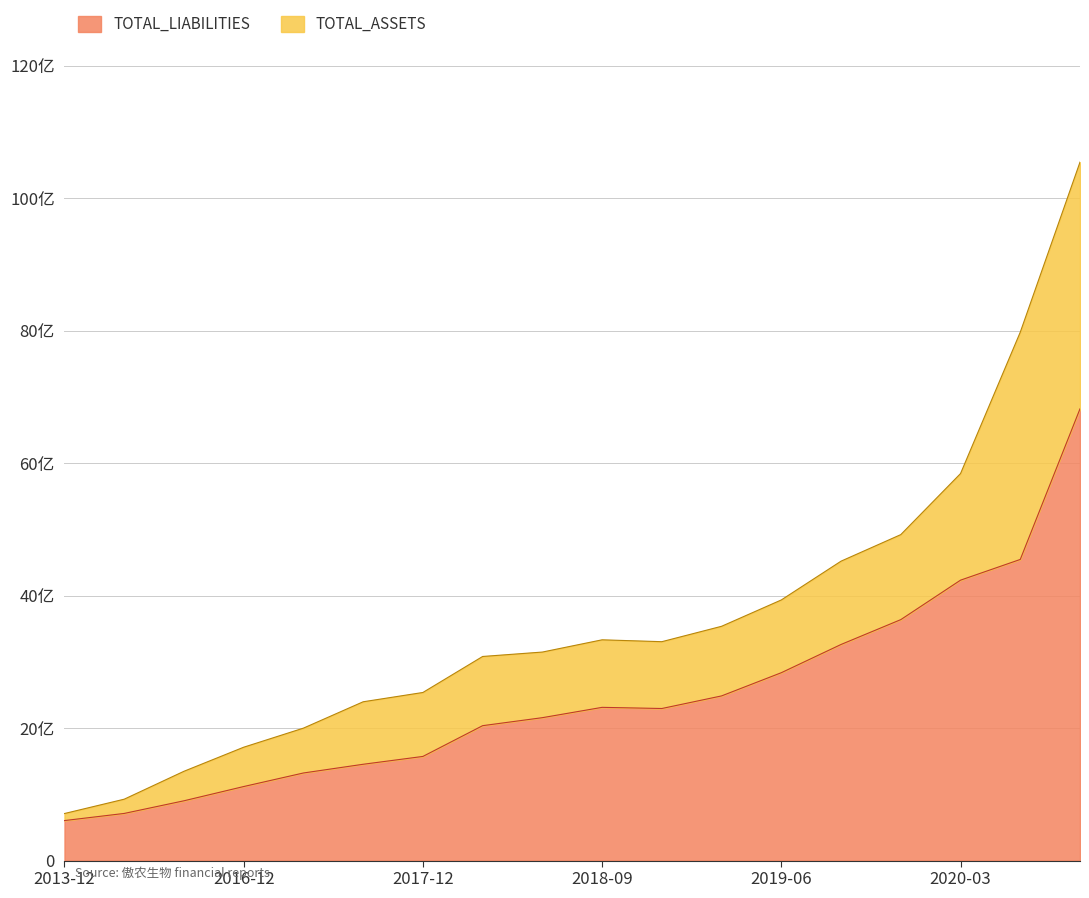

Does the chart display data point markers on the line(s)?

No